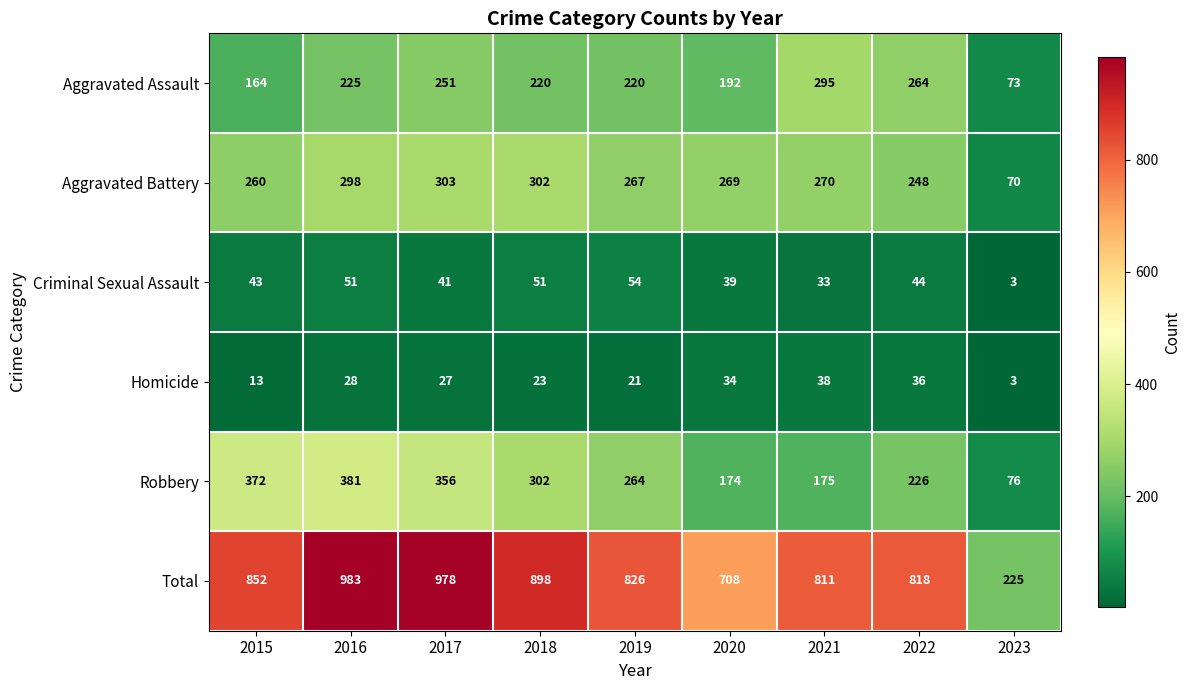

Which series has the largest total across all categories?

Total